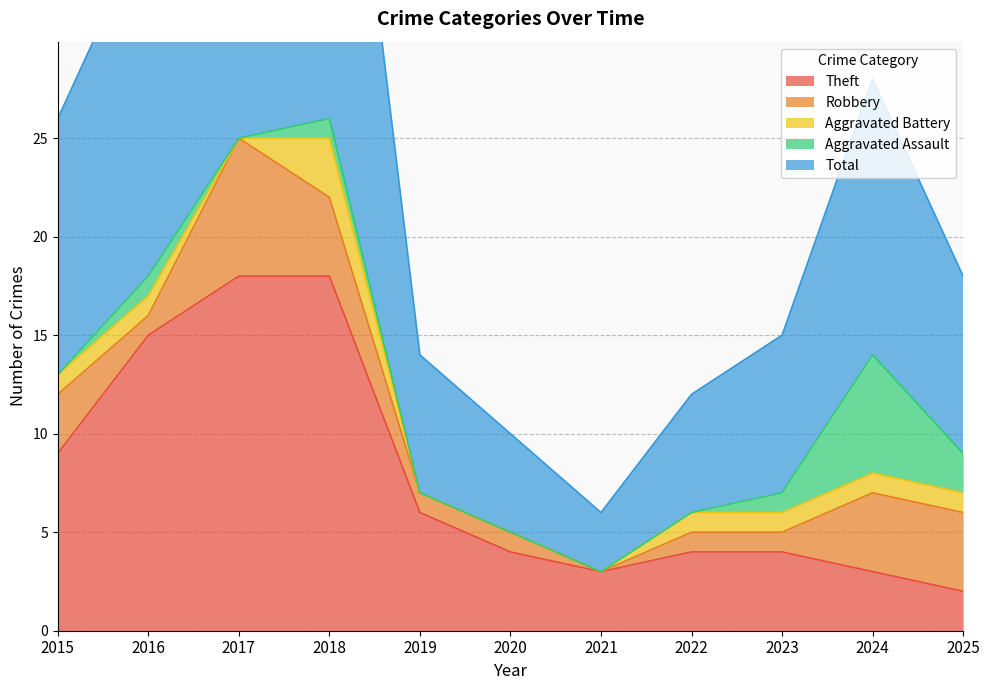

What is the maximum value shown in the chart?

26